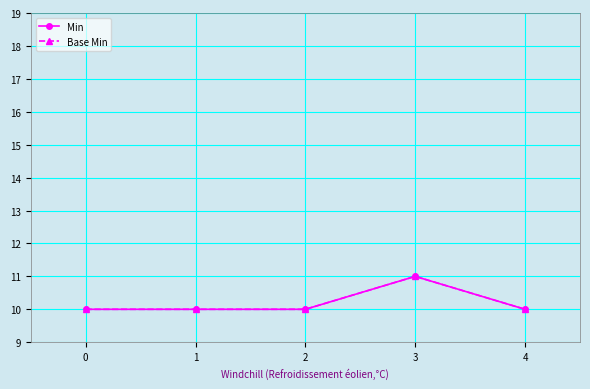

Is this an area chart (filled region under the line)?

No